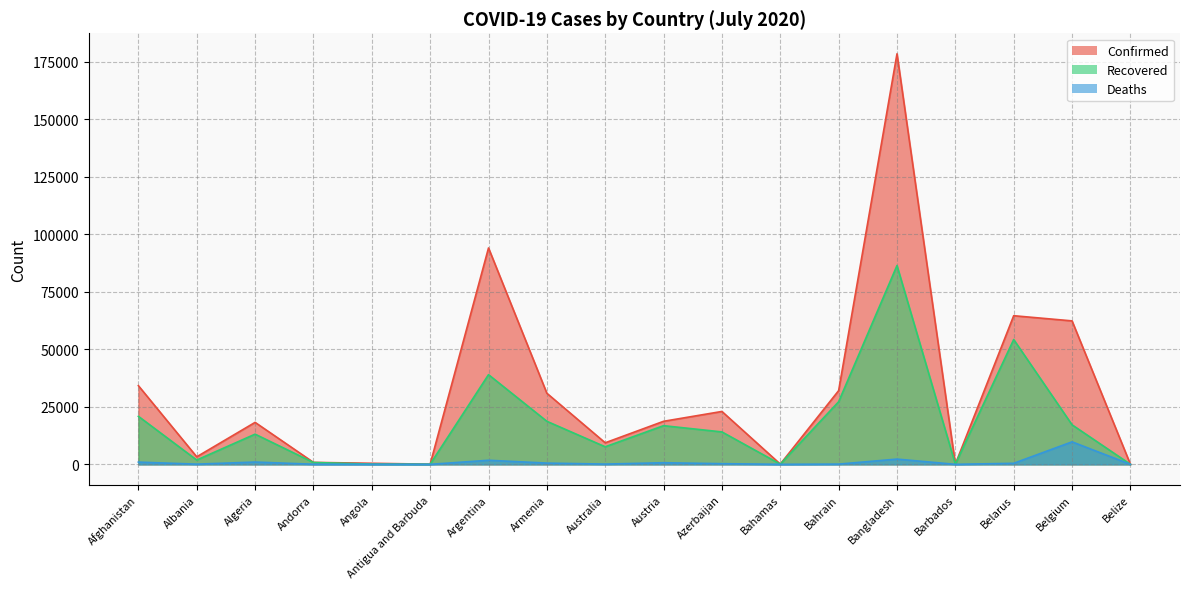

How many lines are shown in the chart?

3